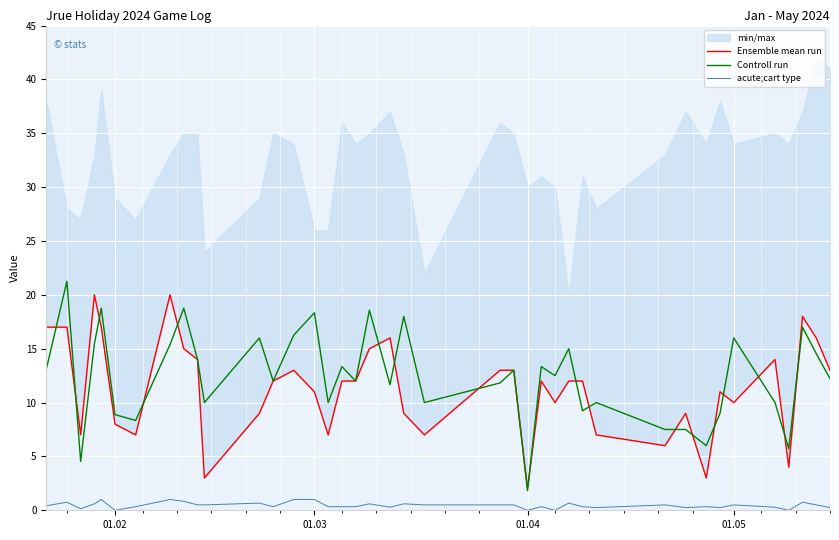

What is the maximum value for acute;cart type?

1.0